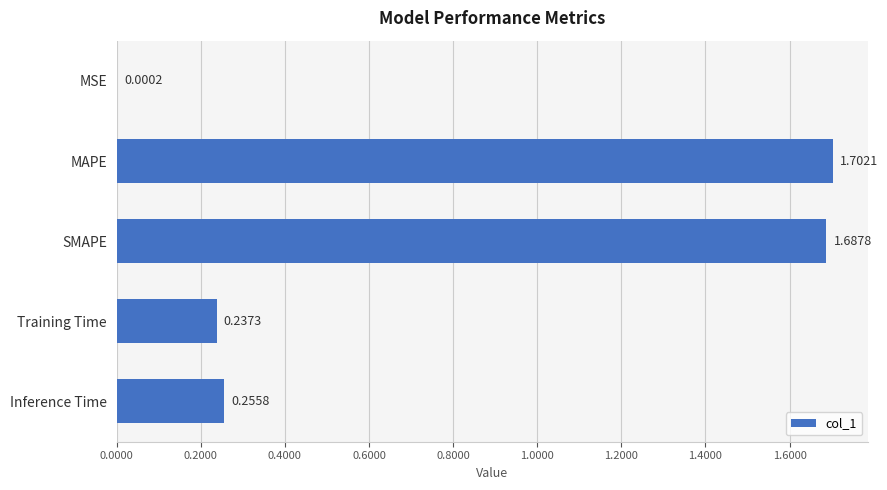

At which label is the value closest to 0?

MSE